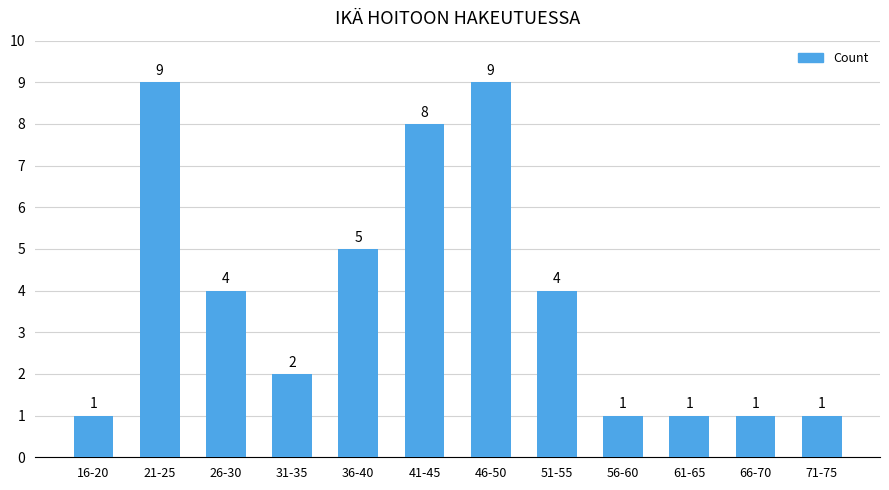

Reading right to left, list all the values displayed in this chart.

71-75=1	66-70=1	61-65=1	56-60=1	51-55=4	46-50=9	41-45=8	36-40=5	31-35=2	26-30=4	21-25=9	16-20=1